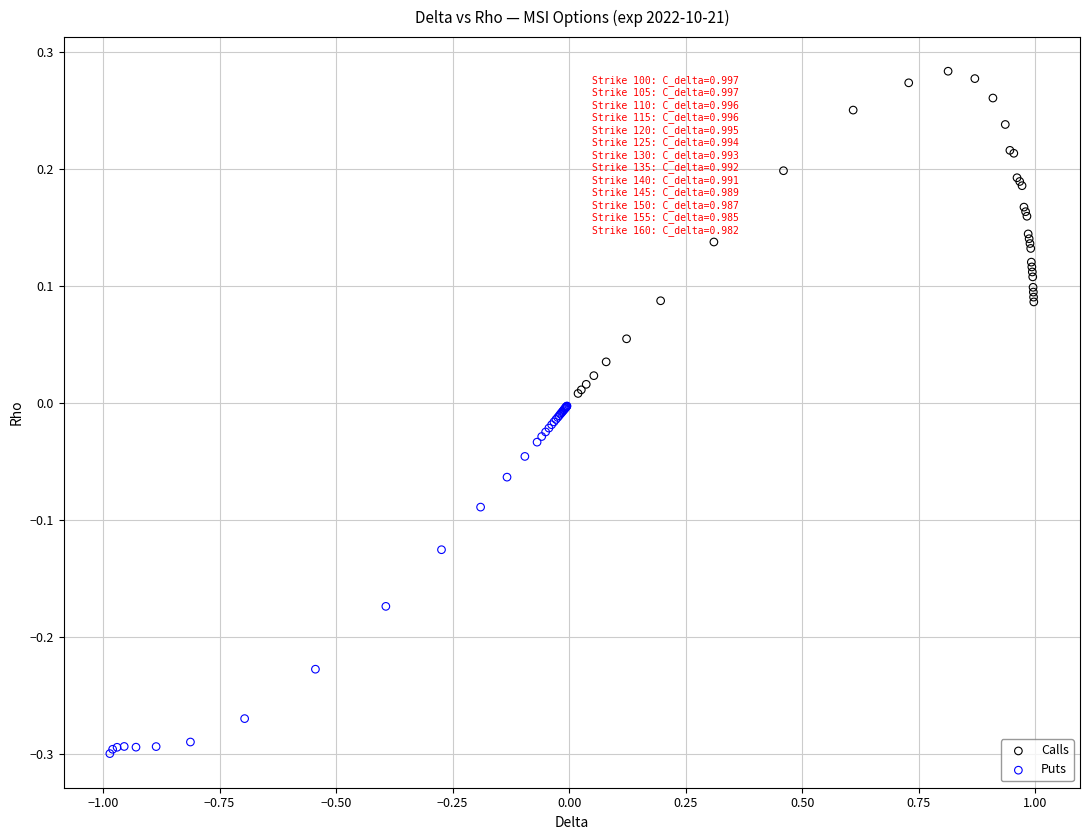

Which series reaches the maximum Y coordinate?

Calls